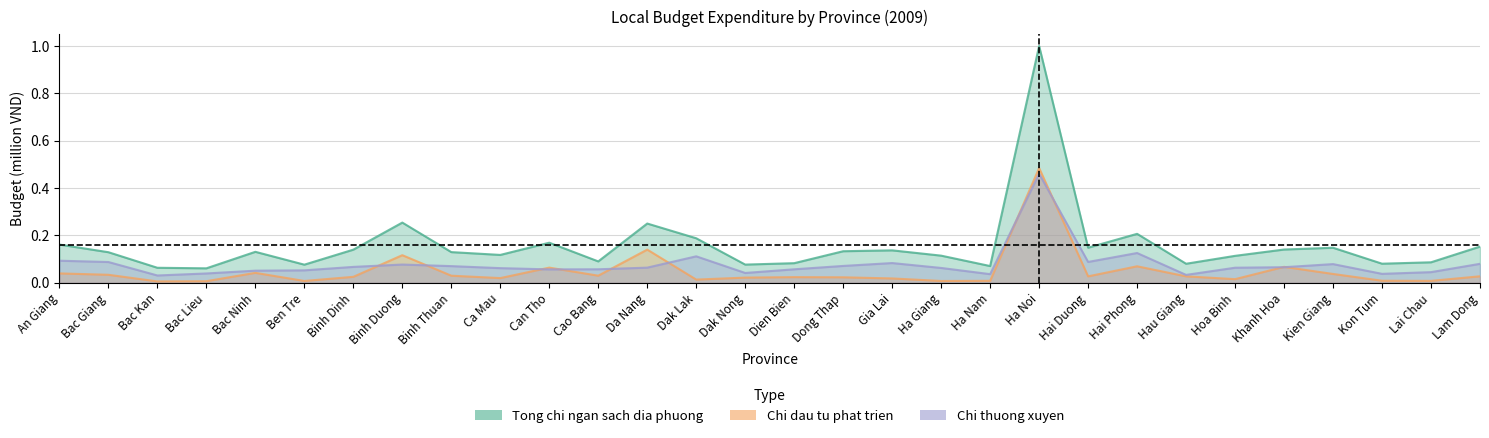

How many lines are shown in the chart?

3